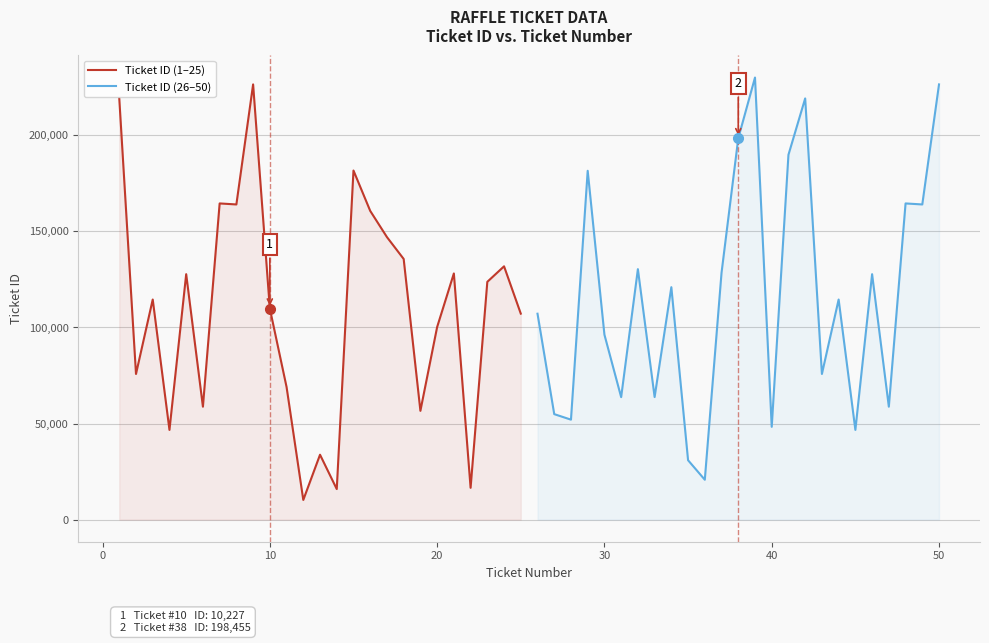

Does the chart display data point markers on the line(s)?

No